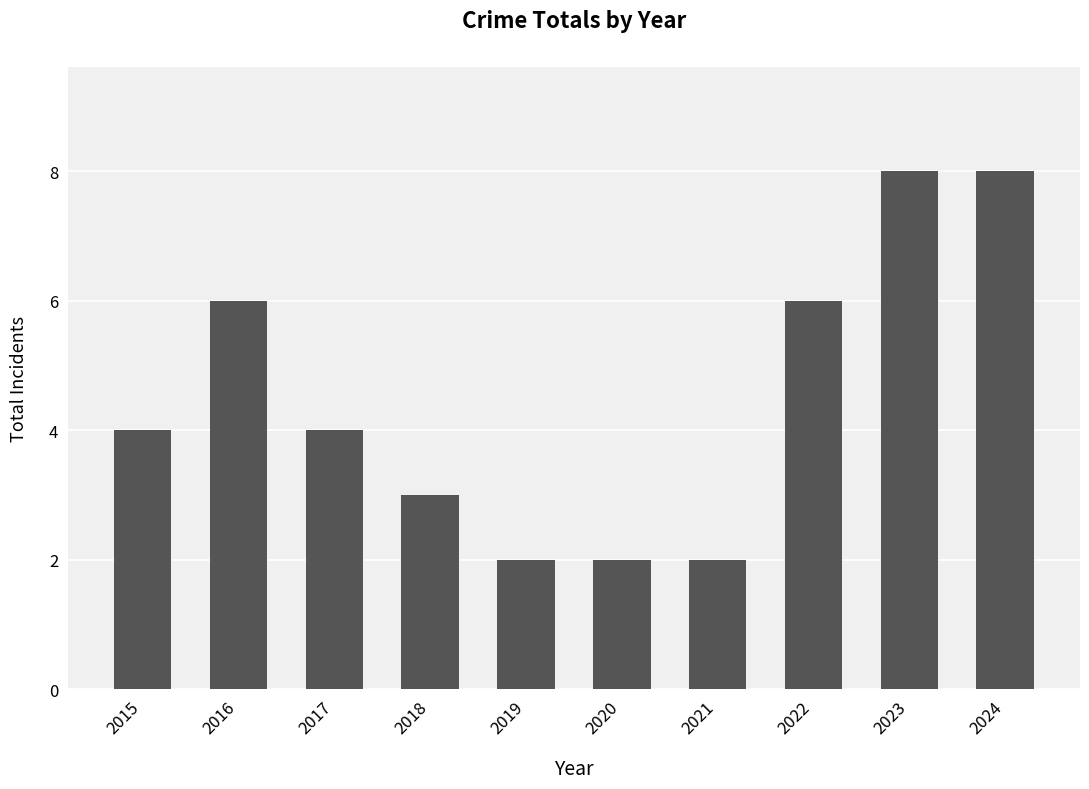

What is the value of the 9th bar from the left?

8